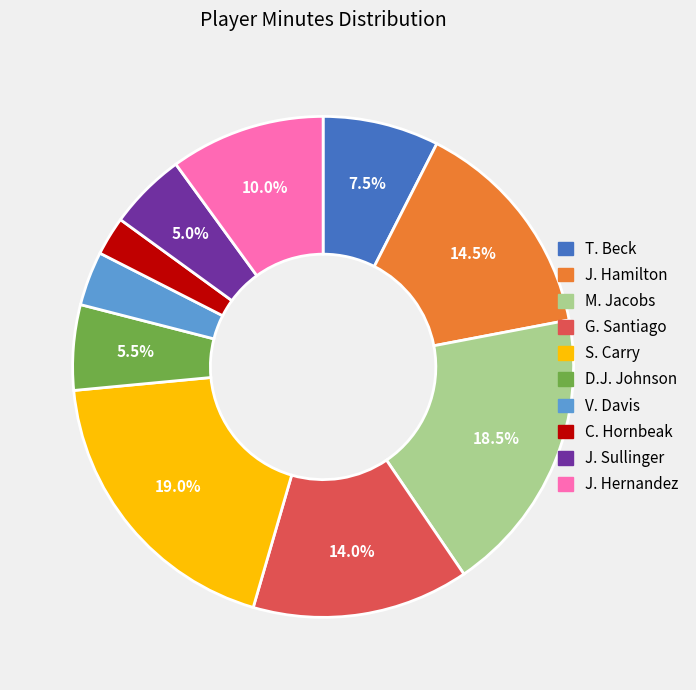

Is there a majority slice in this chart?

No